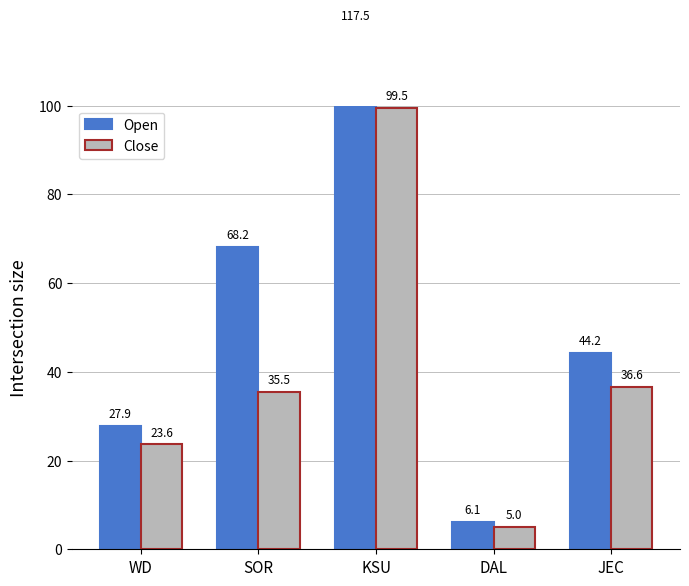

Between KSU and DAL, which series saw the biggest shift?

Open